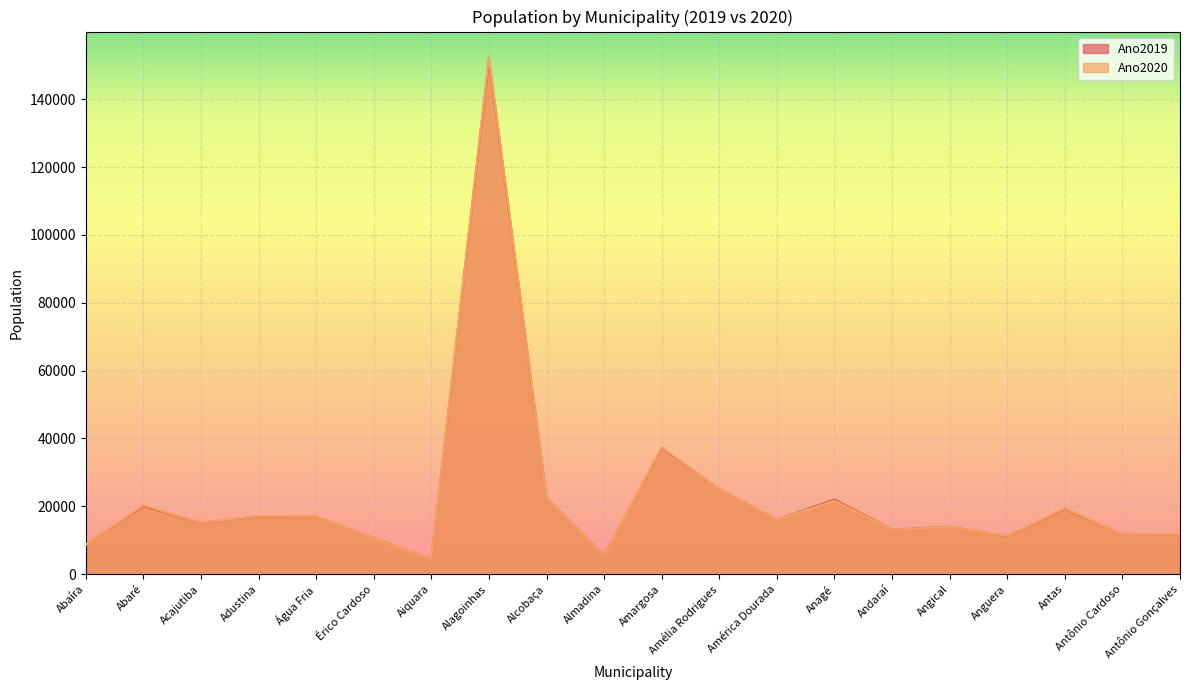

List the labels in order of Ano2019 value, largest first.

Alagoinhas, Amargosa, Amélia Rodrigues, Alcobaça, Anagé, Abaré, Antas, Adustina, Água Fria, América Dourada, Acajutiba, Angical, Andaraí, Antônio Gonçalves, Antônio Cardoso, Anguera, Érico Cardoso, Abaíra, Almadina, Aiquara